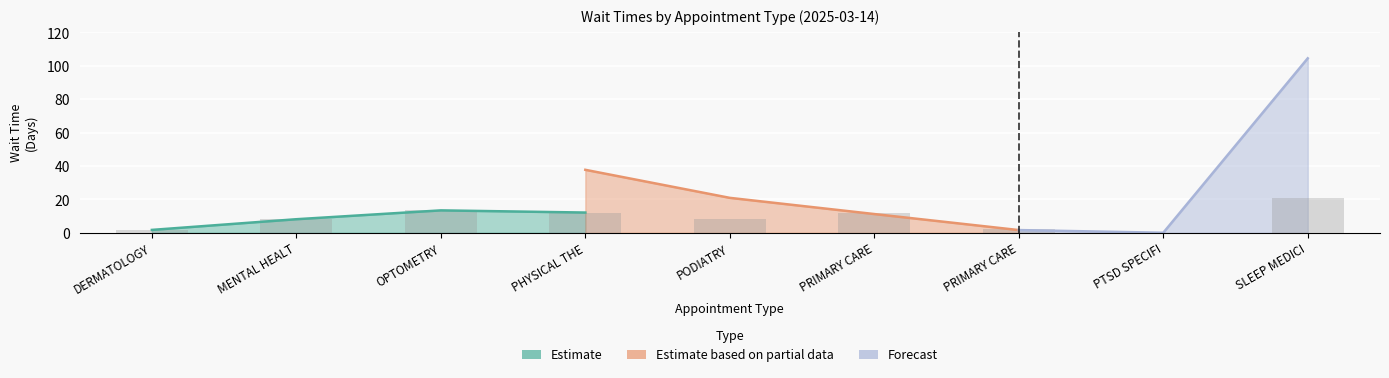

Which category has the highest value across all series?

SLEEP MEDICI